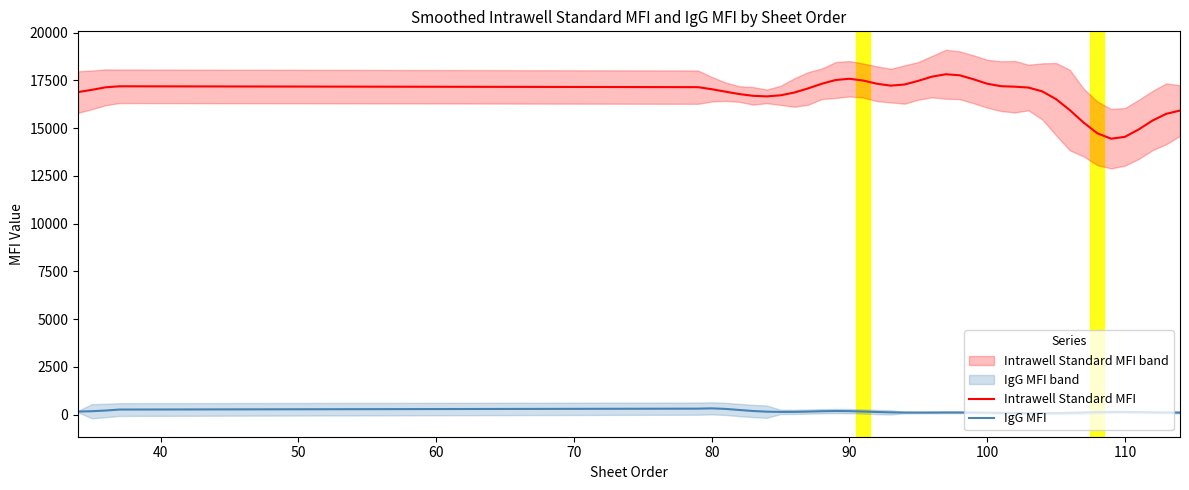

True or false: Intrawell Standard MFI and IgG MFI intersect in this chart.

False